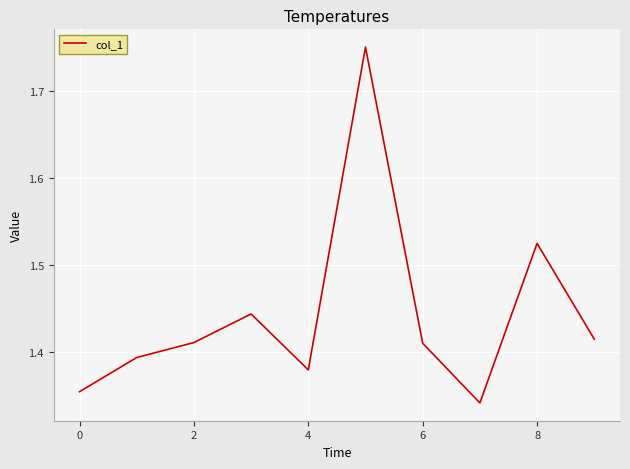

What is the difference between the maximum and minimum values?

0.4